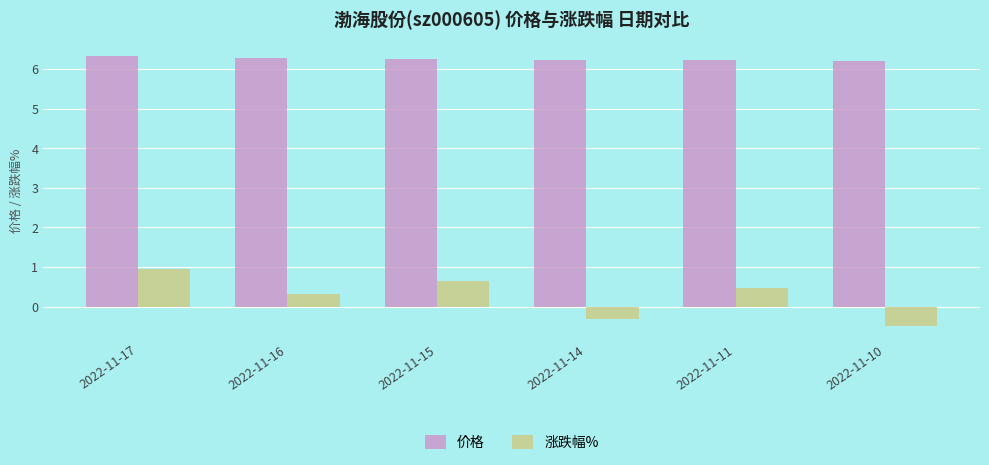

What is the difference between the highest and lowest values at 2022-11-16?

6.0